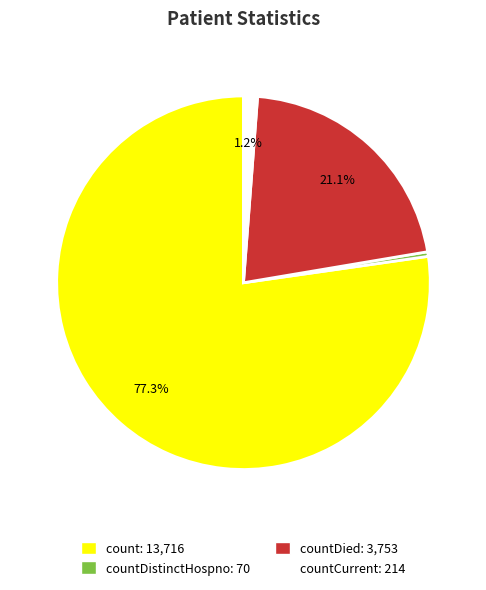

How many segments does this pie chart have?

4